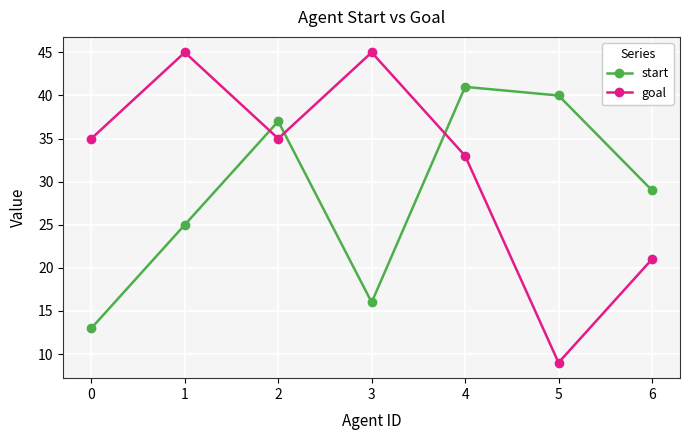

The start series shows 11 at 3. True or false?

False